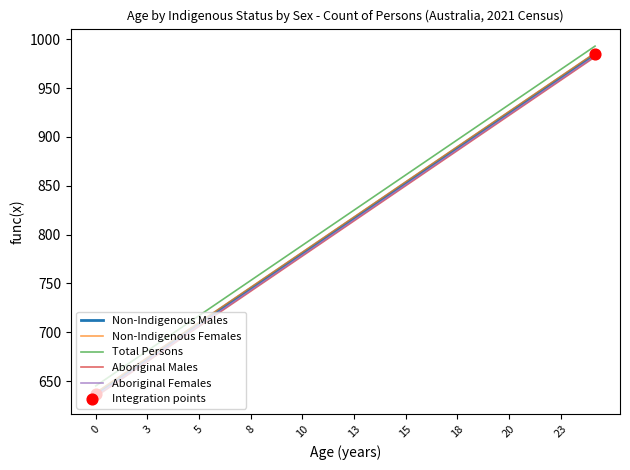

What is the smallest value displayed?

634